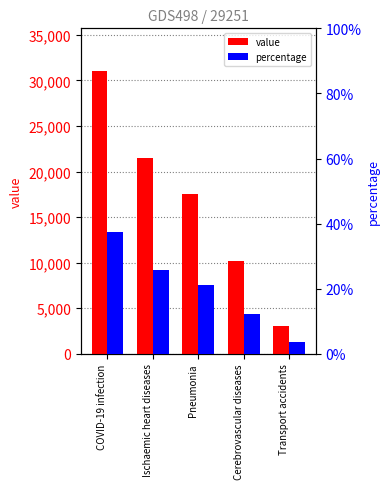

Which series has the largest range (max minus min)?

value